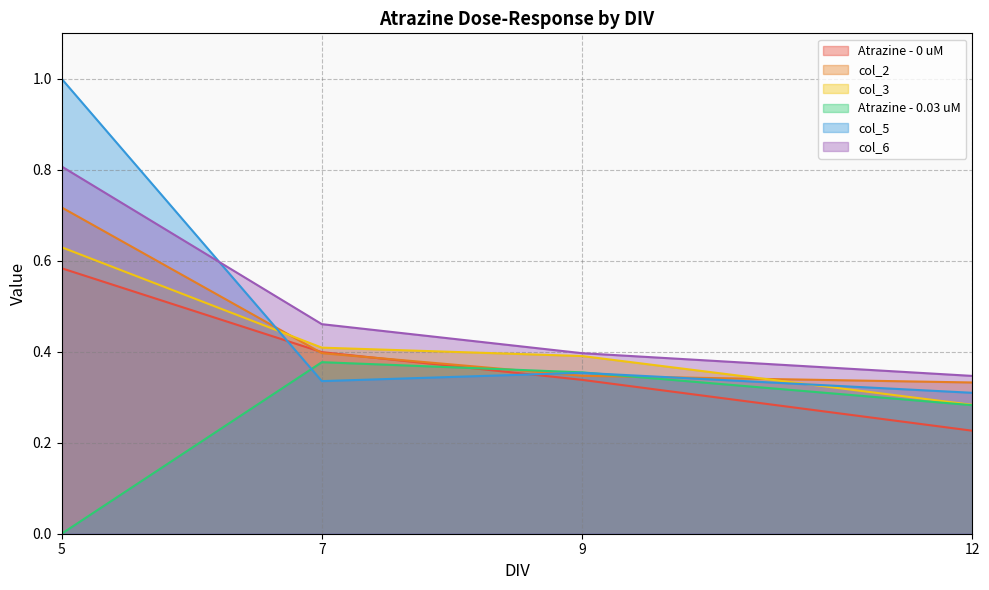

What is the difference between the highest and lowest values at 5?

1.0